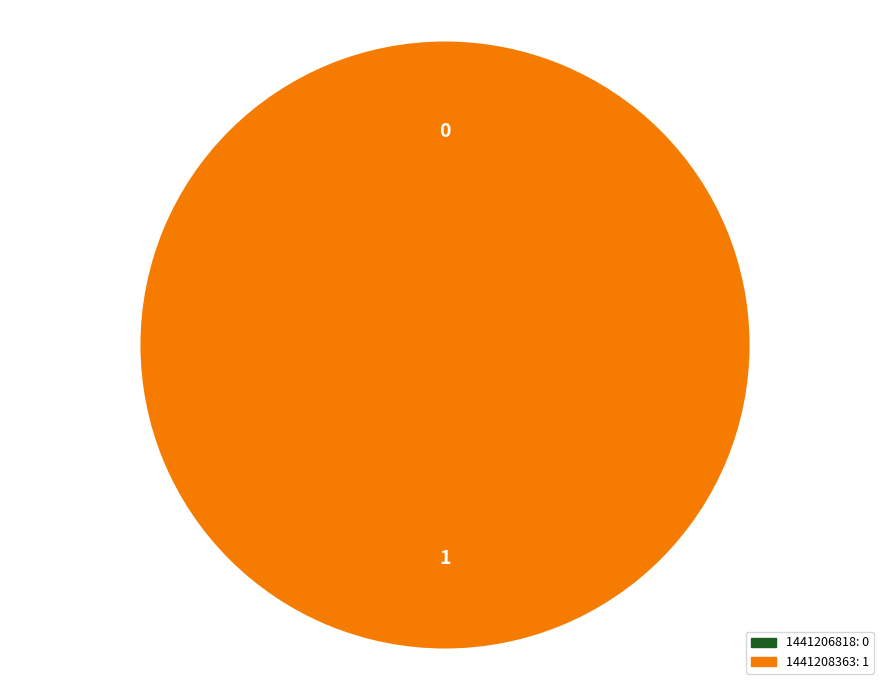

Do 1441206818 and 1441208363 together represent more than half of the pie?

Yes